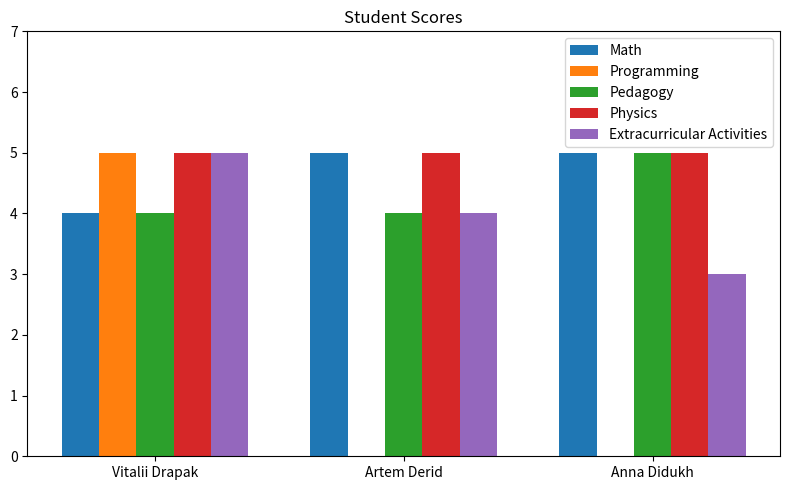

Are the bars horizontal?

No